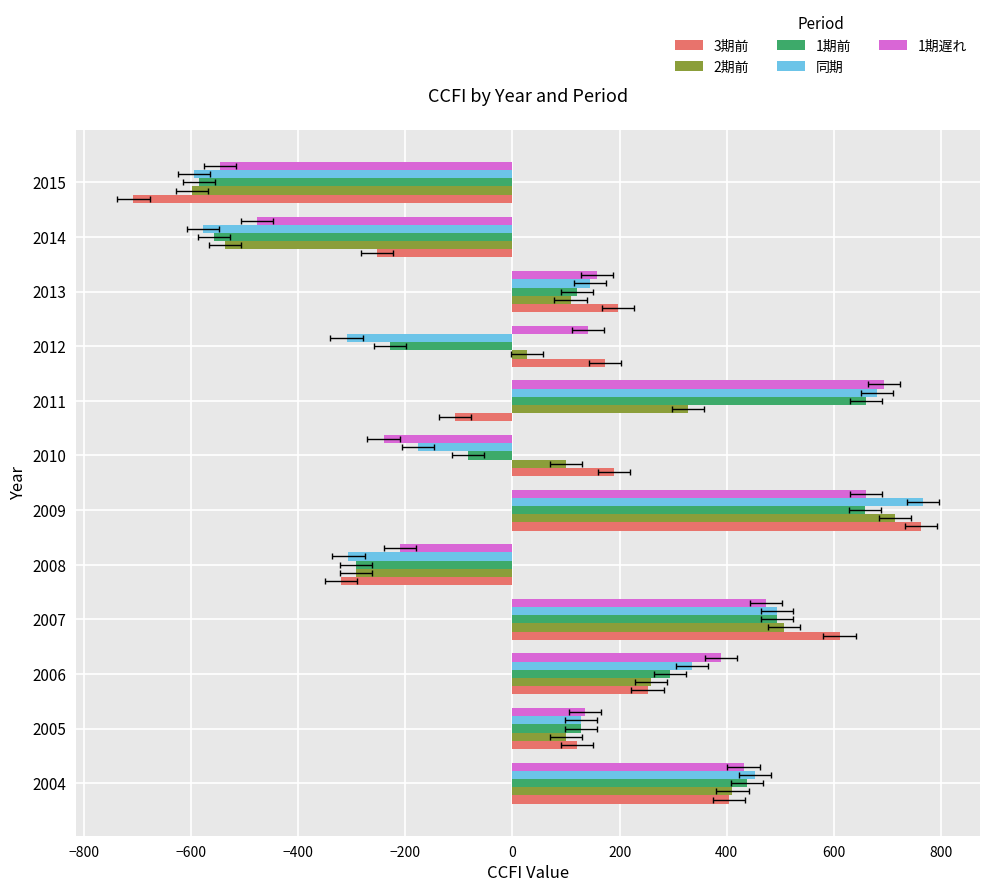

What is the lowest value of the 3期前 series?

-707.4